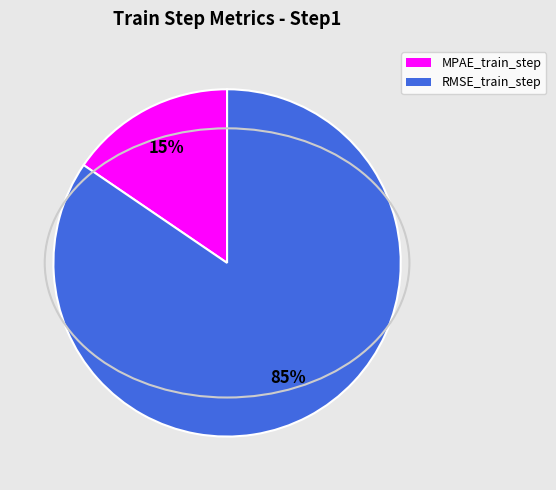

The RMSE_train_step slice represents 73% of the pie. True or false?

False